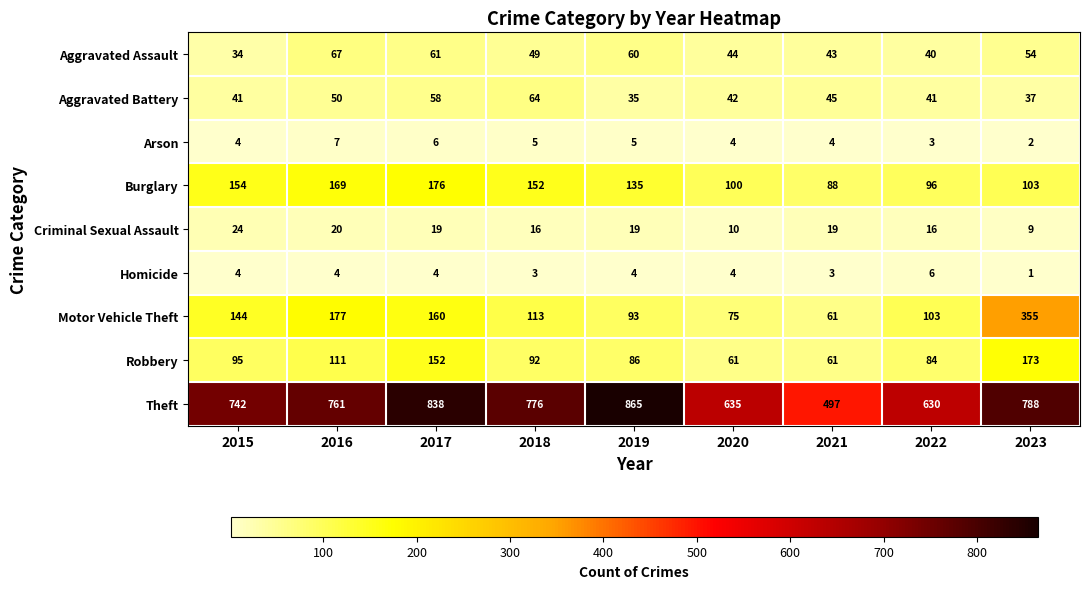

What is the difference between the second highest and minimum values in the Aggravated Assault series?

27